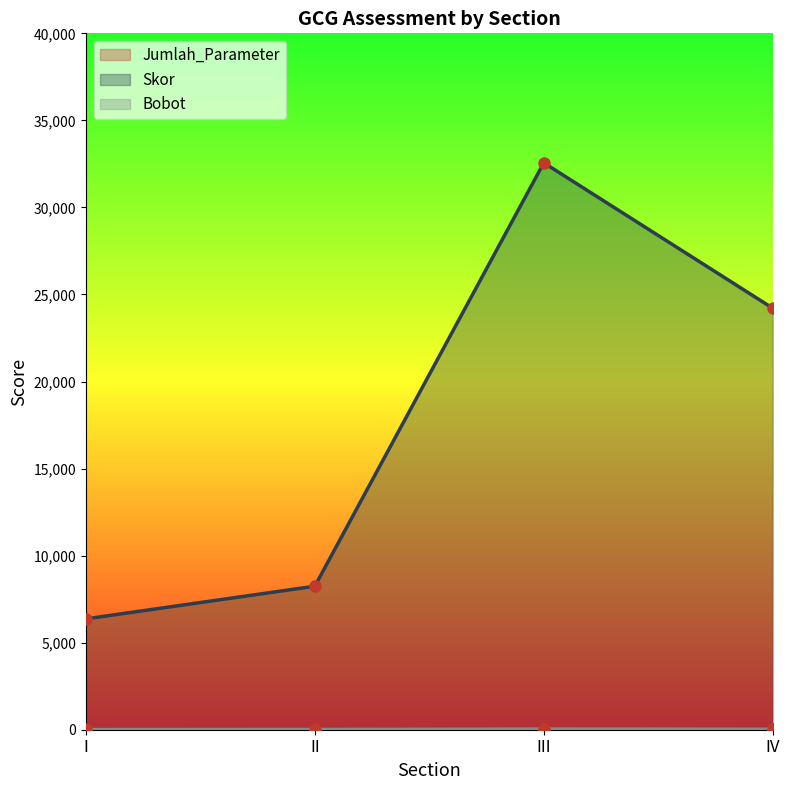

How many lines are shown in the chart?

3